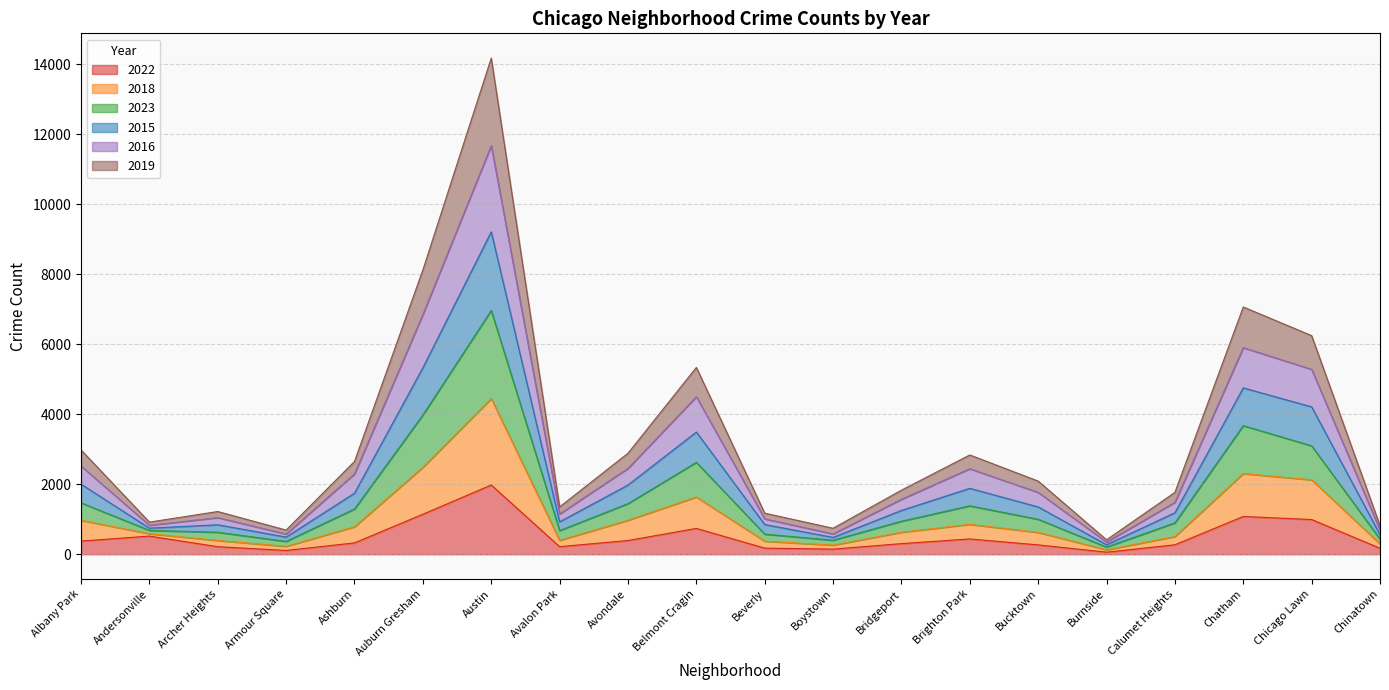

True or false: 2015 has a value of 983 at Ashburn.

False